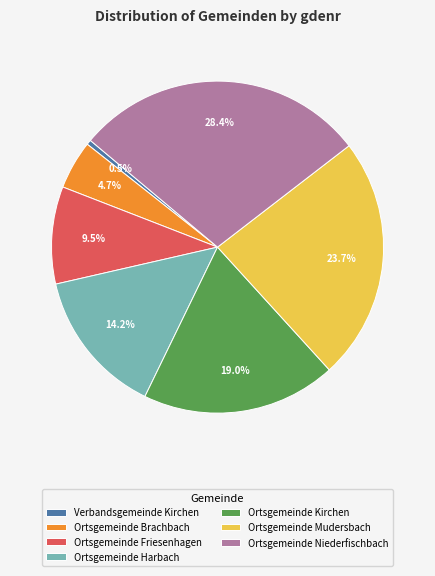

How many segments does this pie chart have?

7